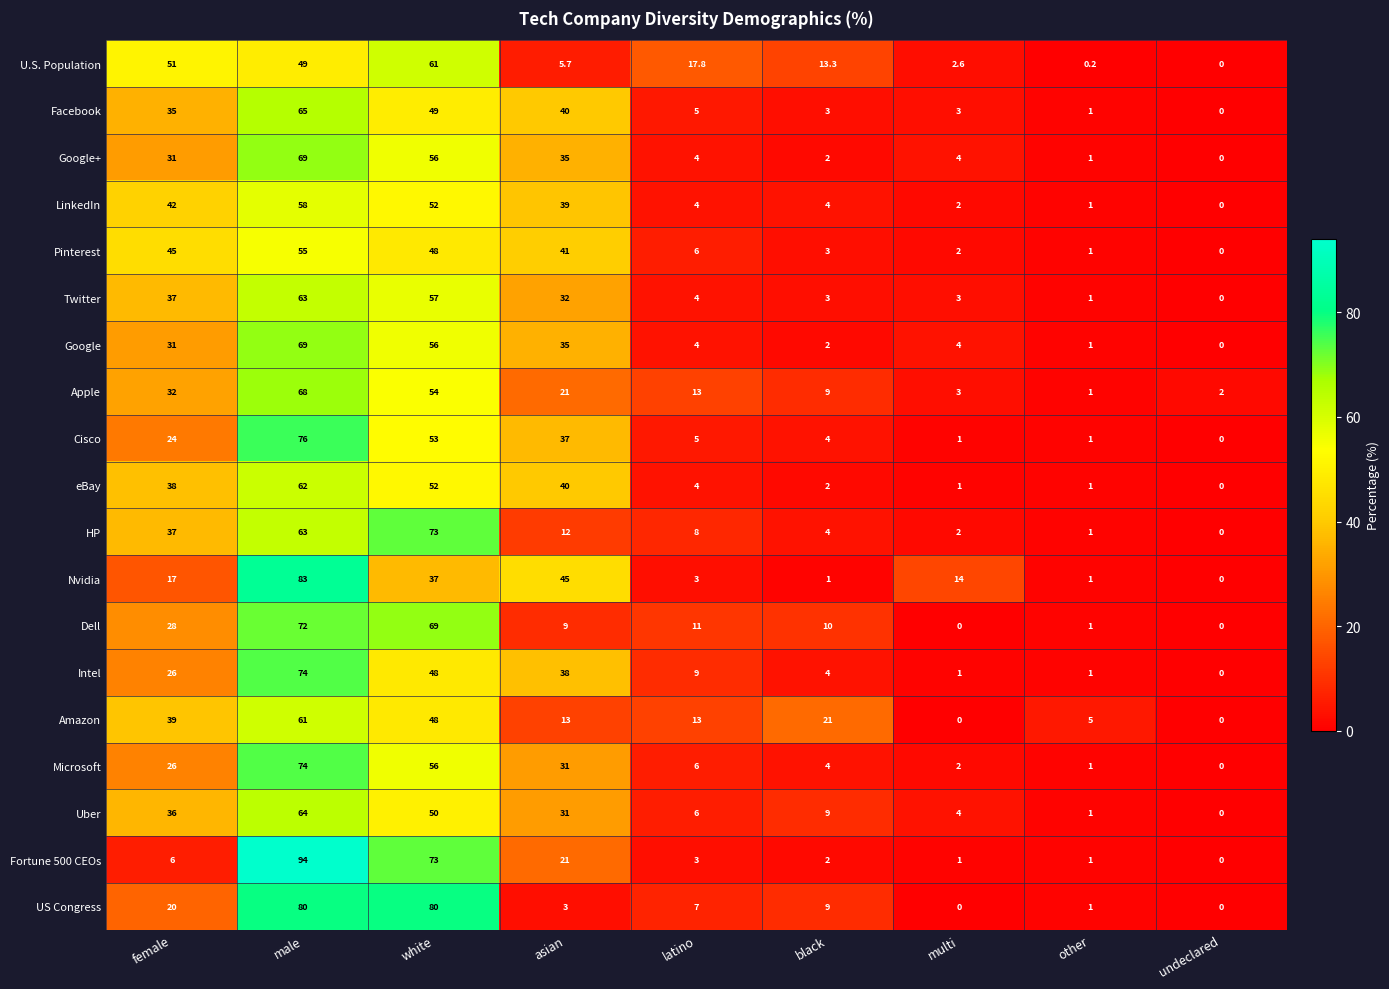

Which series has the largest total across all categories?

Apple